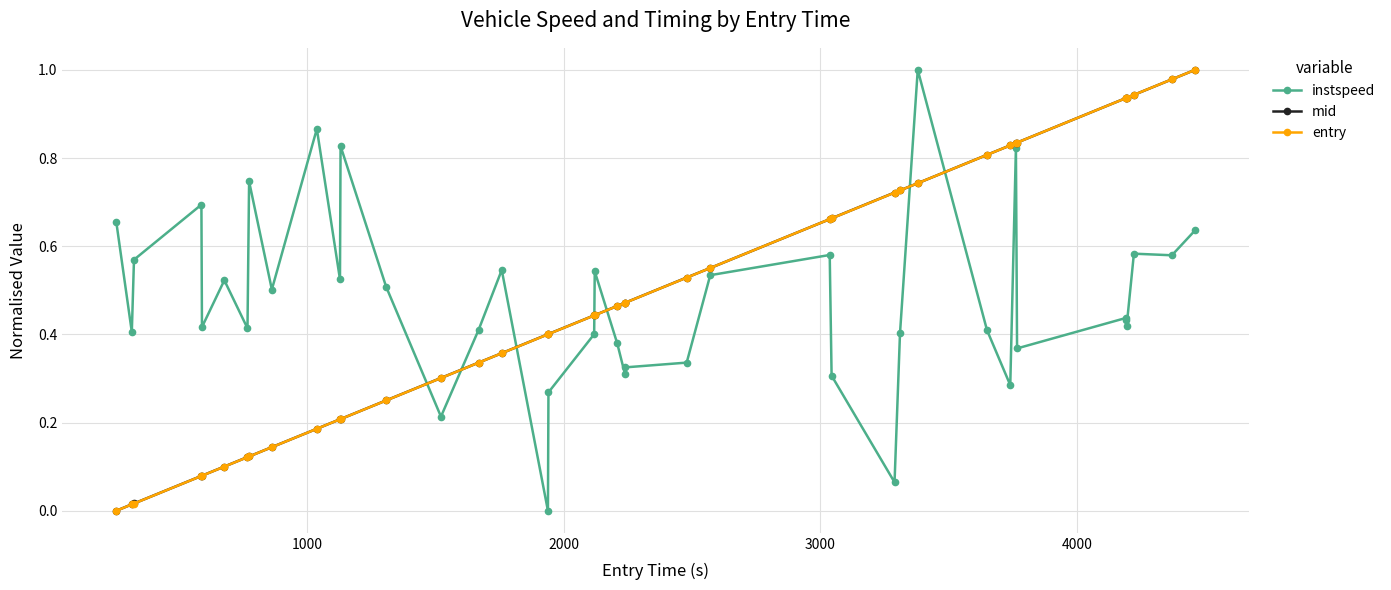

Rank the series by their average value, from highest to lowest.

mid, entry, instspeed